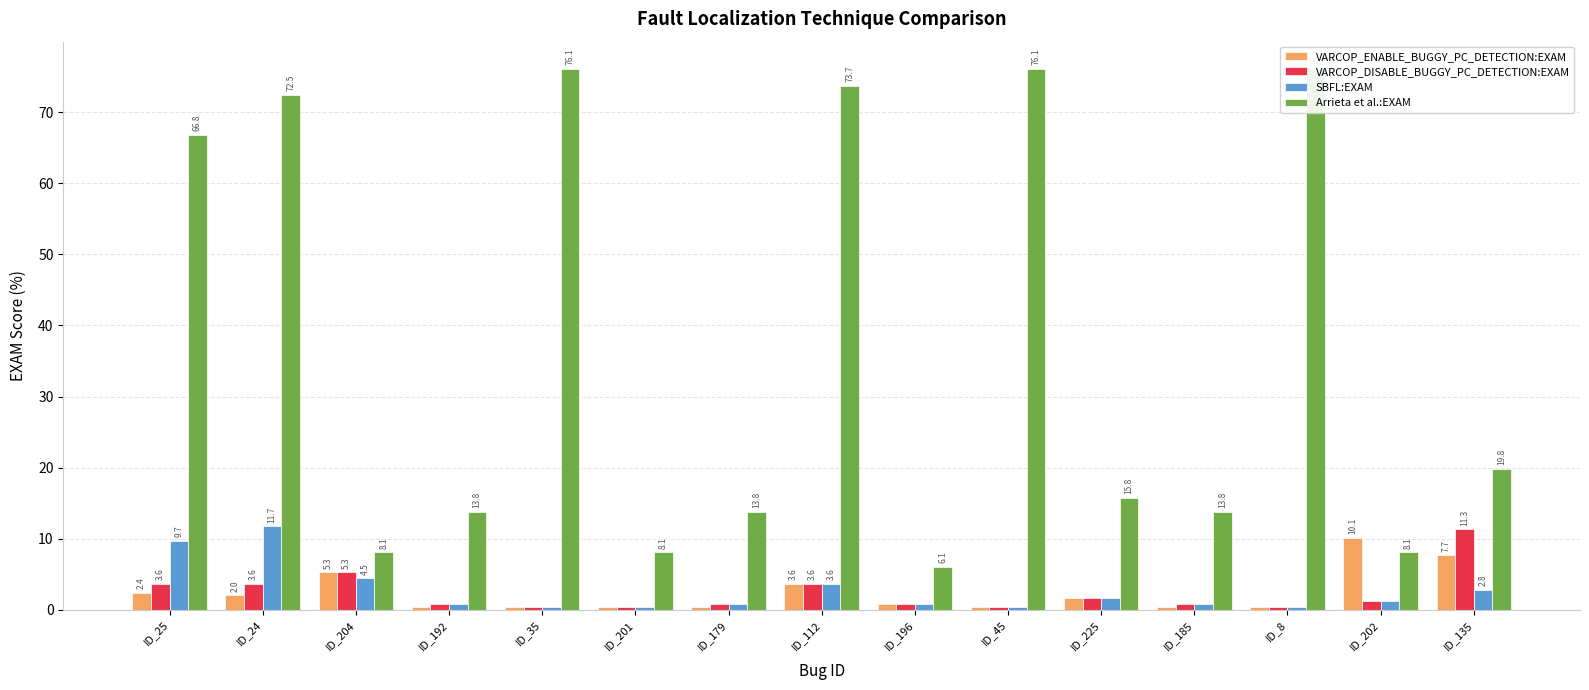

How many groups of bars are there?

15